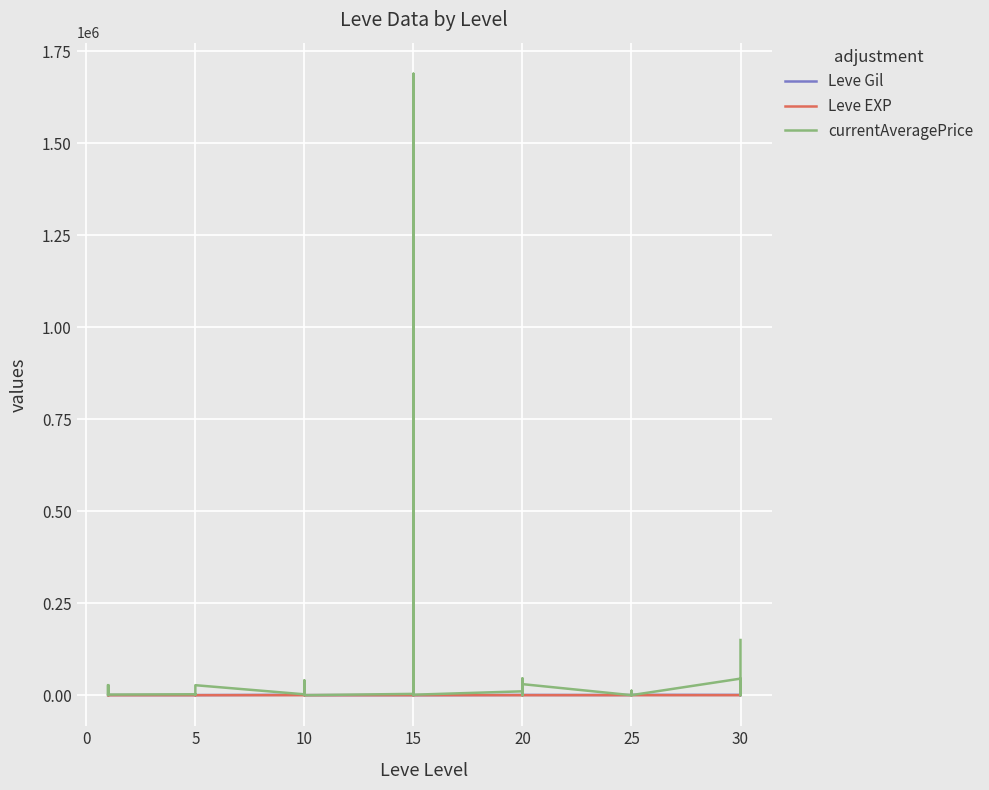

What is the total value across all series at 5?

2732.0